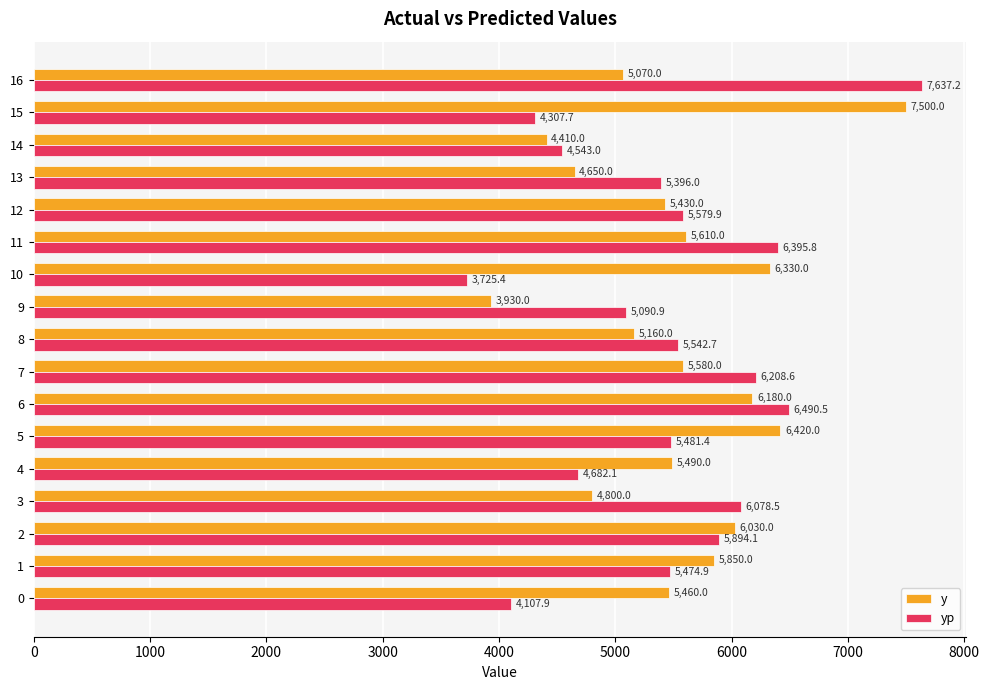

What are all the series names shown in the legend?

y, yp